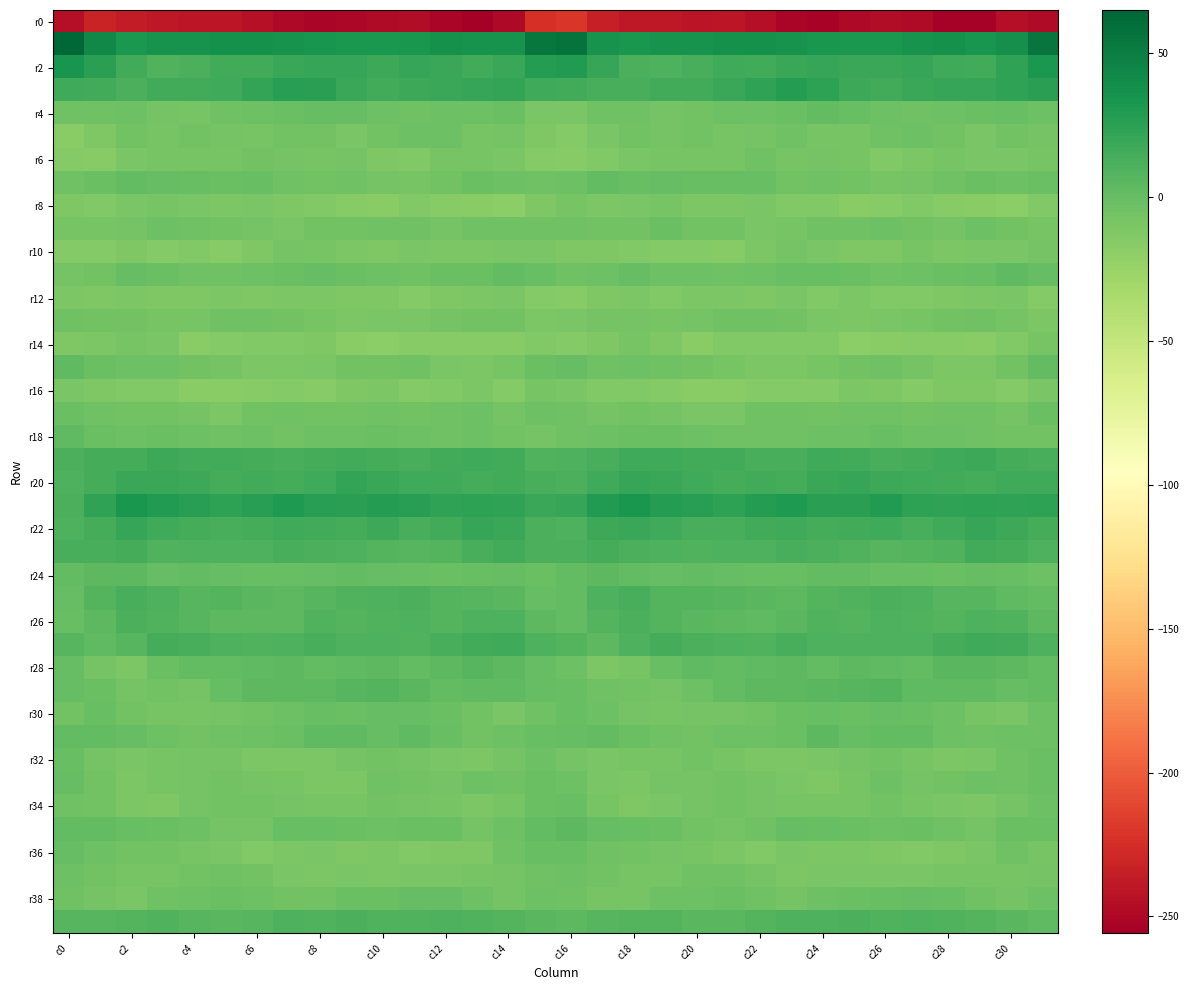

At which category is the sum across all series the highest?

31